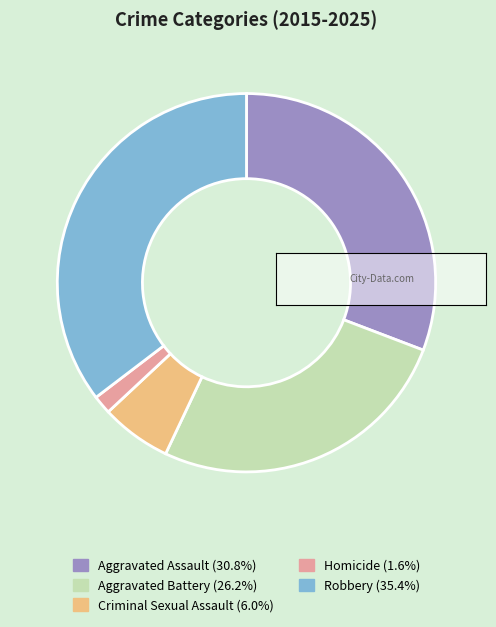

Which slice is the largest?

Robbery